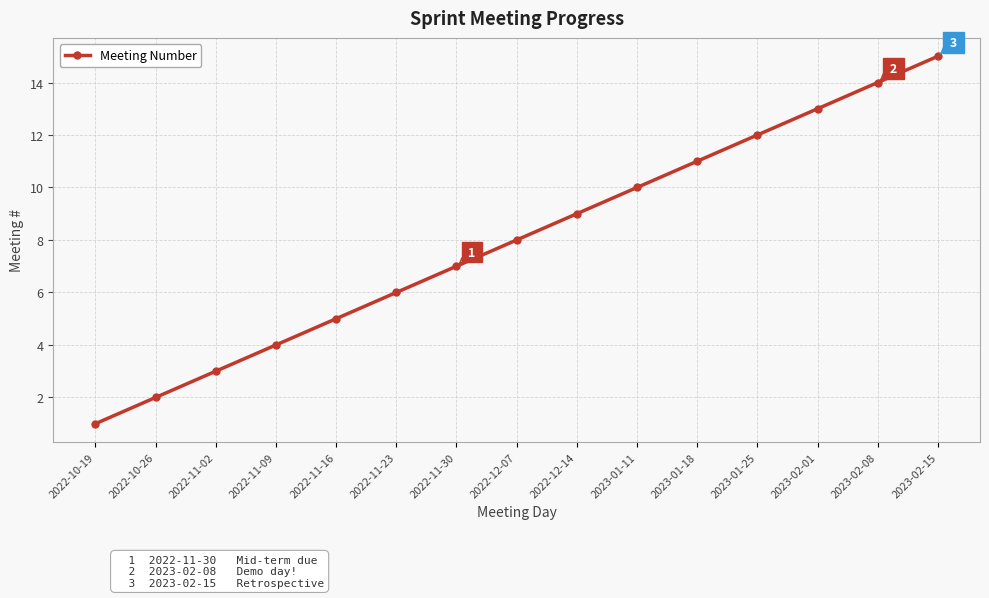

What is the label of the 12th point from the left?

2023-01-25